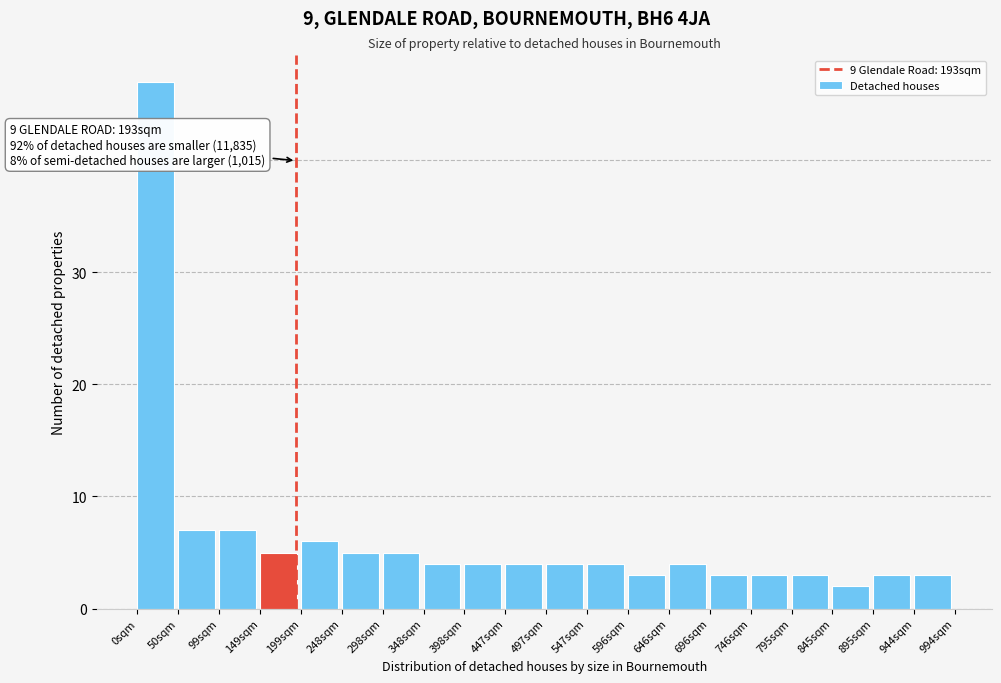

Over which range of the x-axis is the bar tallest?

0 to 50